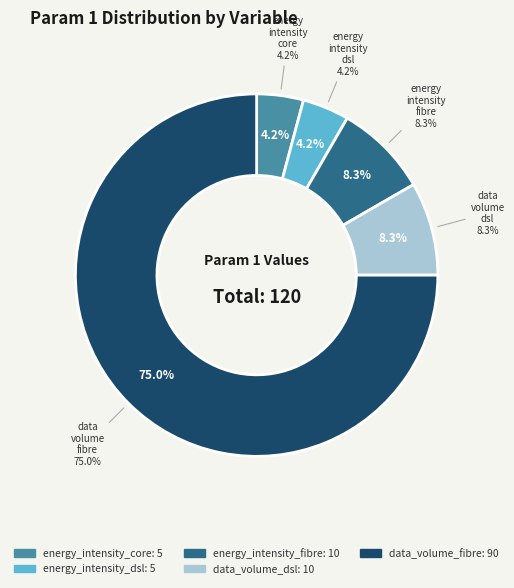

Which category has the biggest portion of the pie?

data_volume_fibre